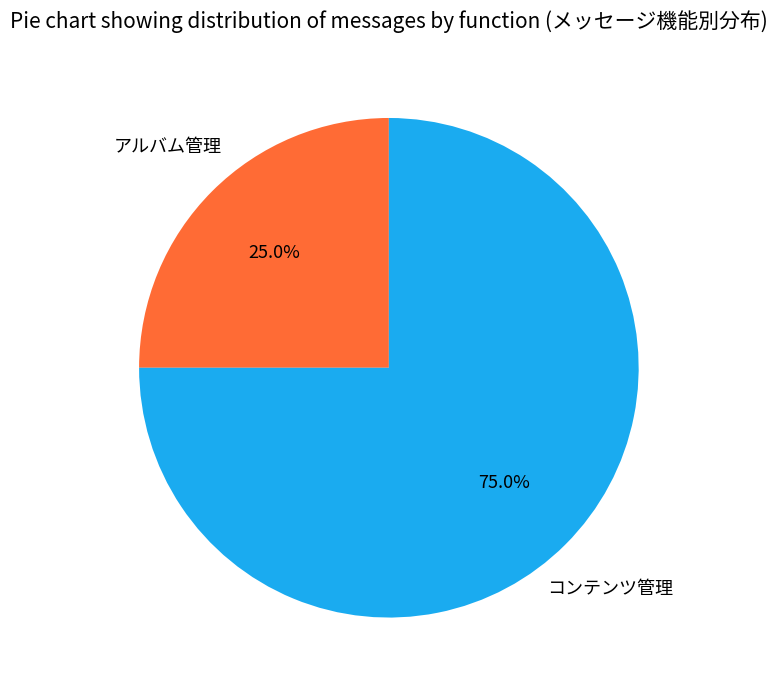

Count the number of slices in the pie.

2